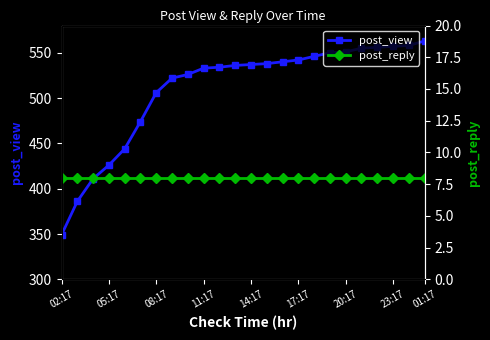

True or false: post_reply and post_view intersect in this chart.

False